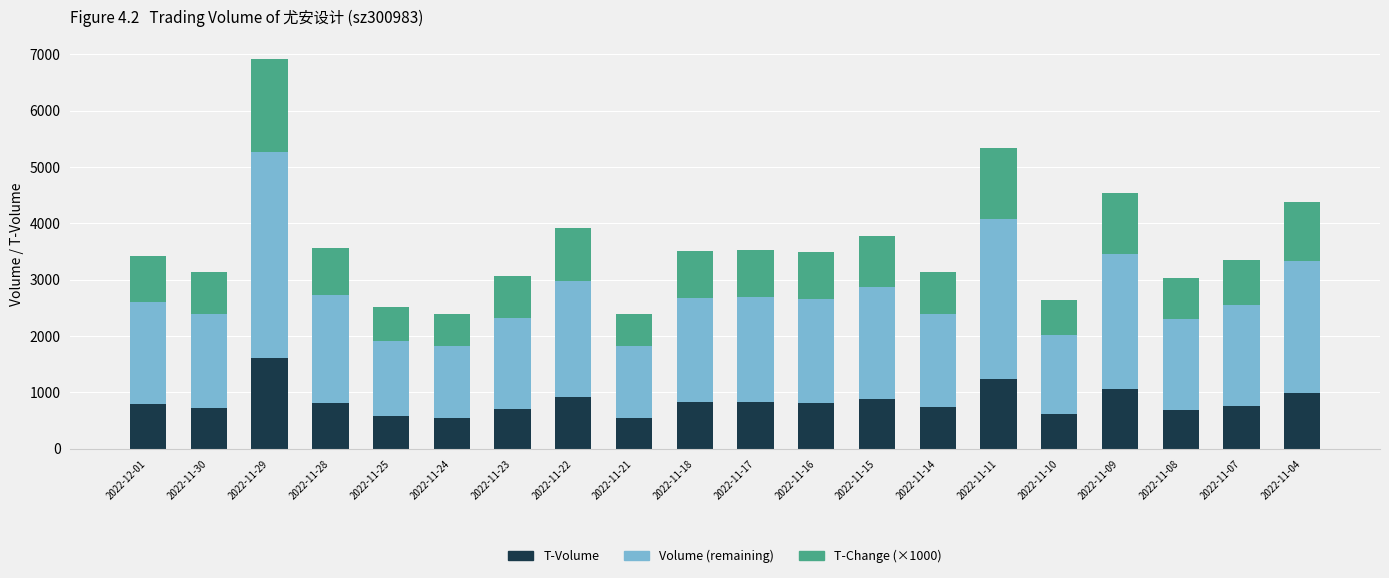

What is the average value of the T-Volume series?

830